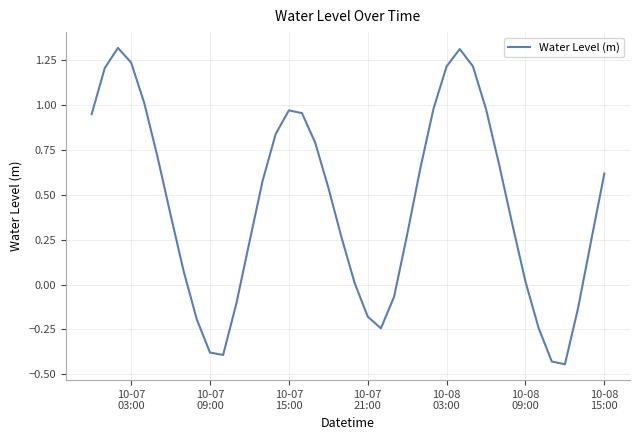

What is the difference between the maximum and minimum values?

1.8